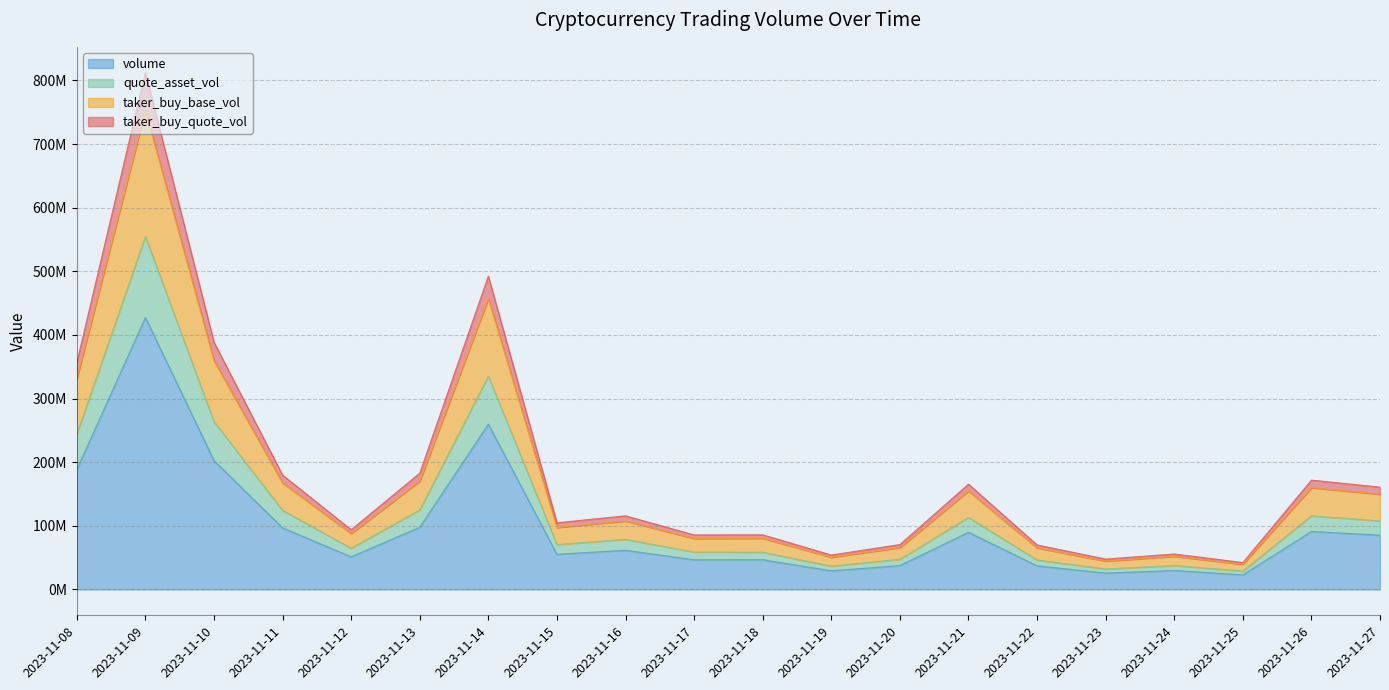

What are all the series names shown in the legend?

volume, quote_asset_vol, taker_buy_base_vol, taker_buy_quote_vol